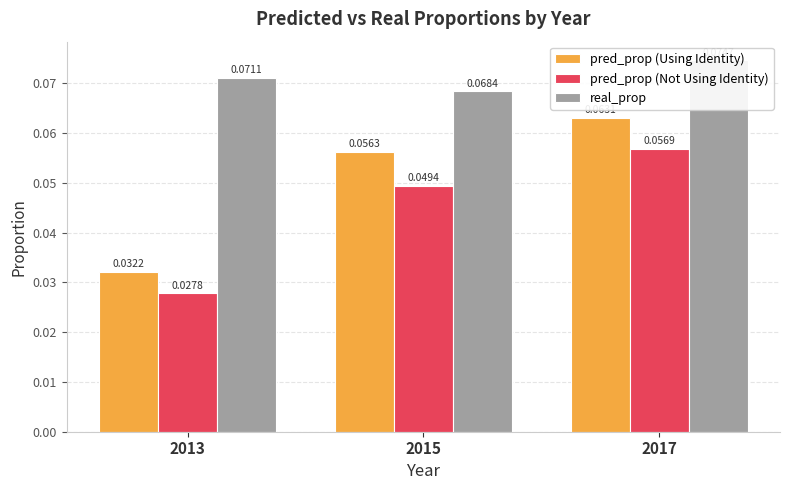

Reading right to left, extract all data points from this chart.

pred_prop (Using Identity): 2017=0.1	2015=0.1	2013=0.0
pred_prop (Not Using Identity): 2017=0.1	2015=0.0	2013=0.0
real_prop: 2017=0.1	2015=0.1	2013=0.1